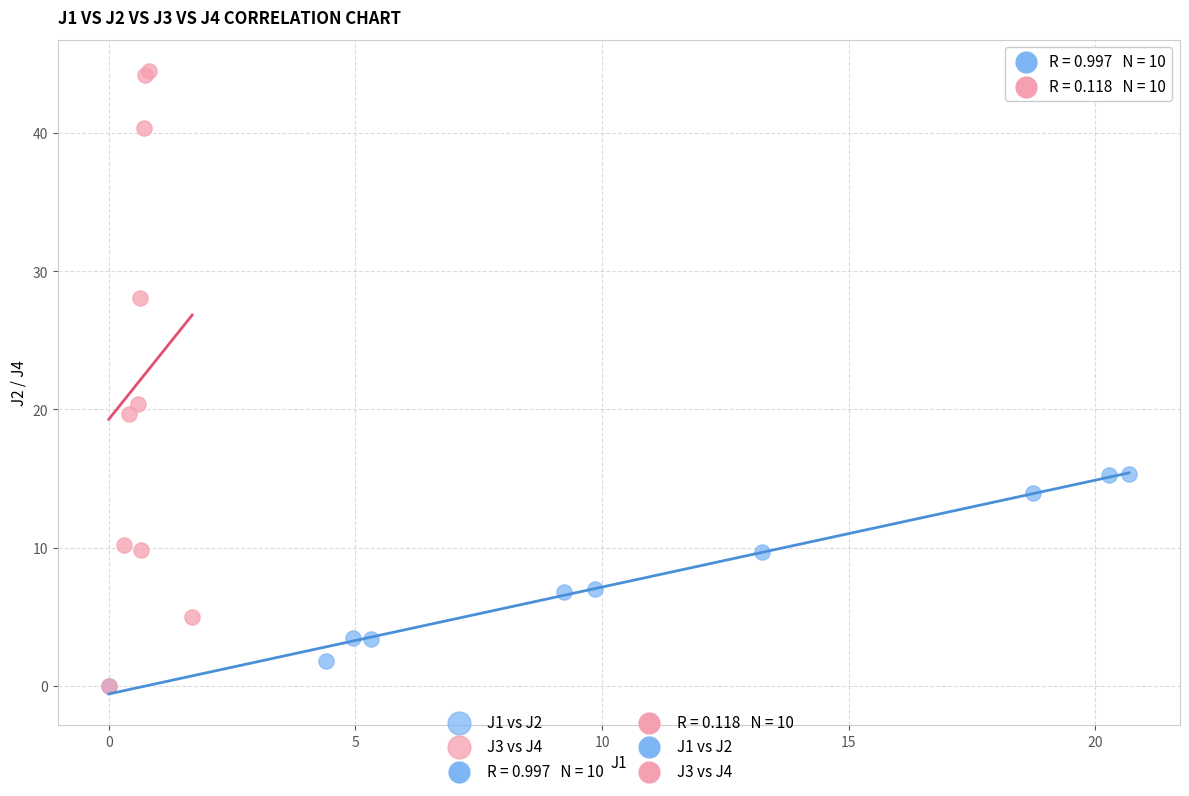

Which series has the widest spread of Y values?

J3 vs J4